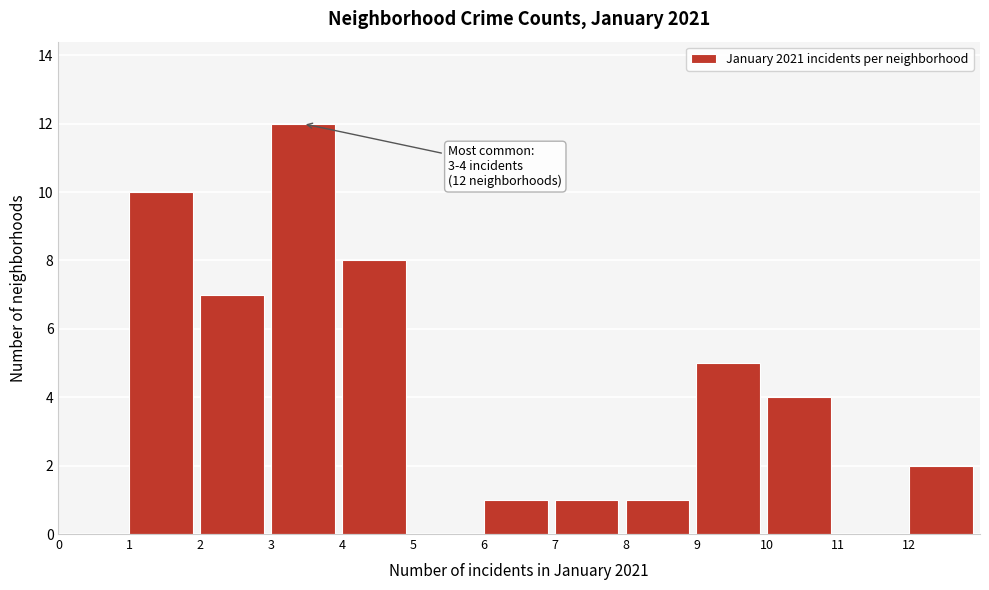

Over which range of the x-axis is the bar tallest?

3 to 4